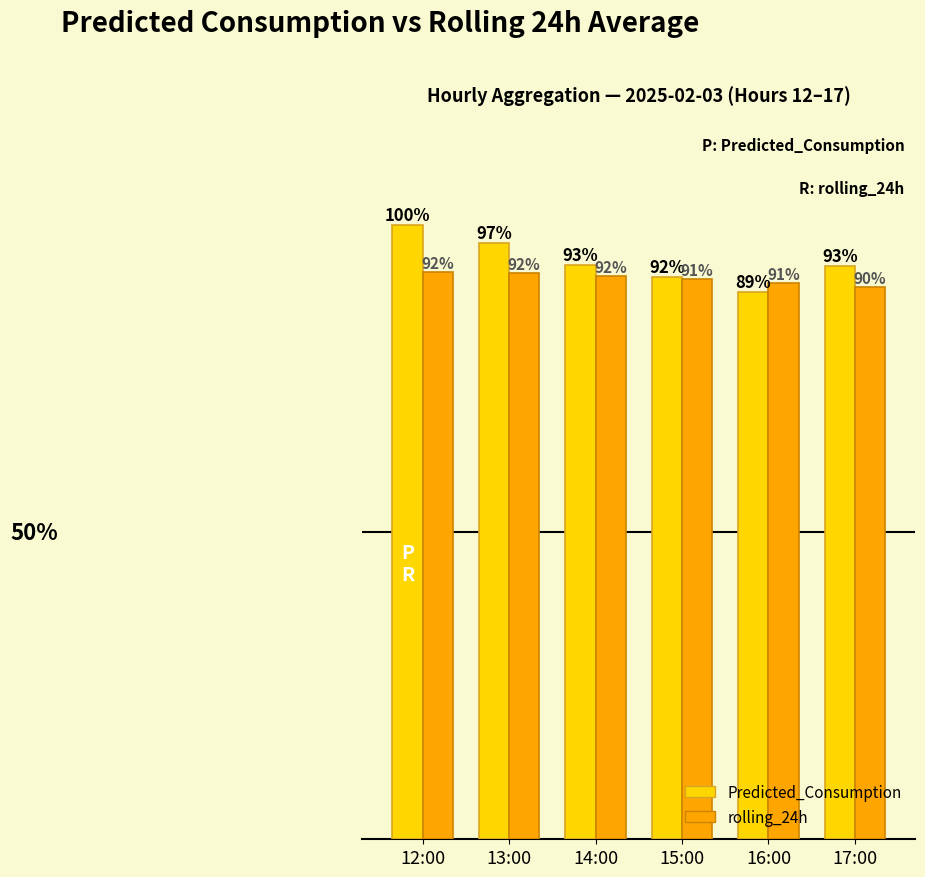

Which series has the largest total across all categories?

Predicted_Consumption